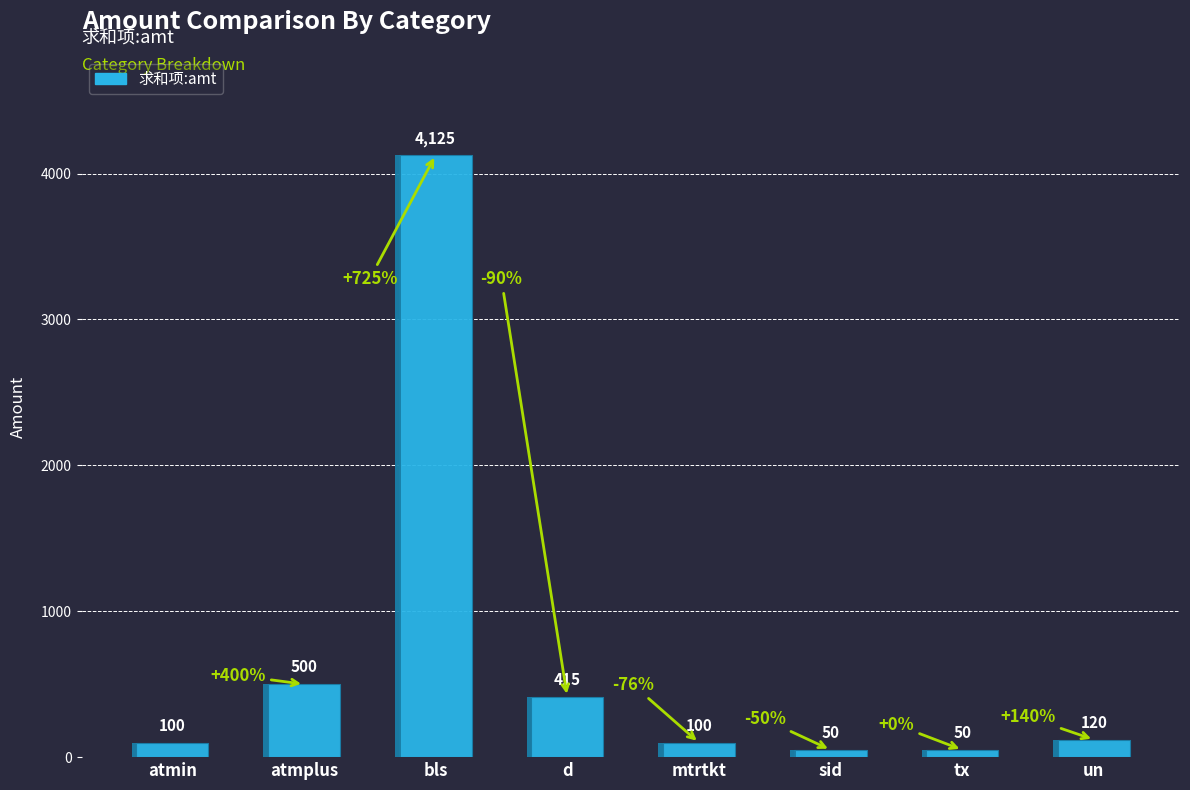

What is the label of the 1st bar from the left?

atmin